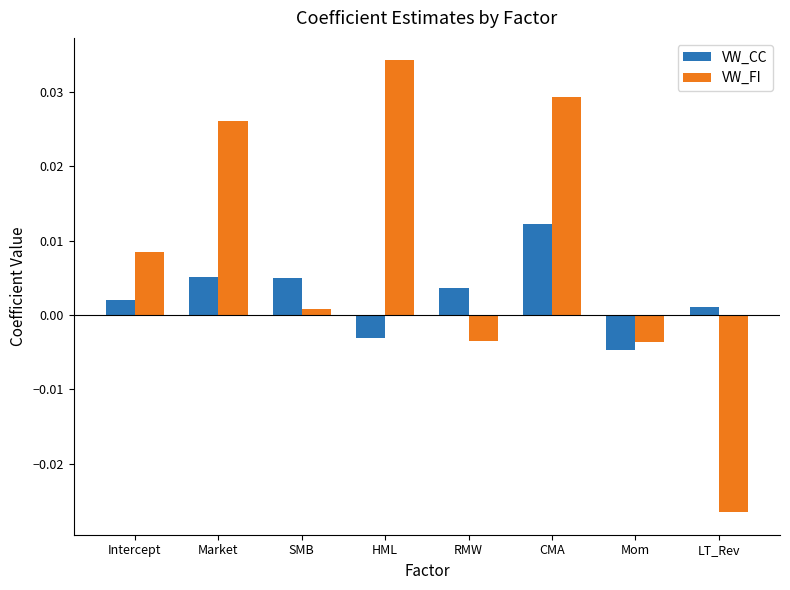

Rank the series by their average value, from highest to lowest.

VW_FI, VW_CC